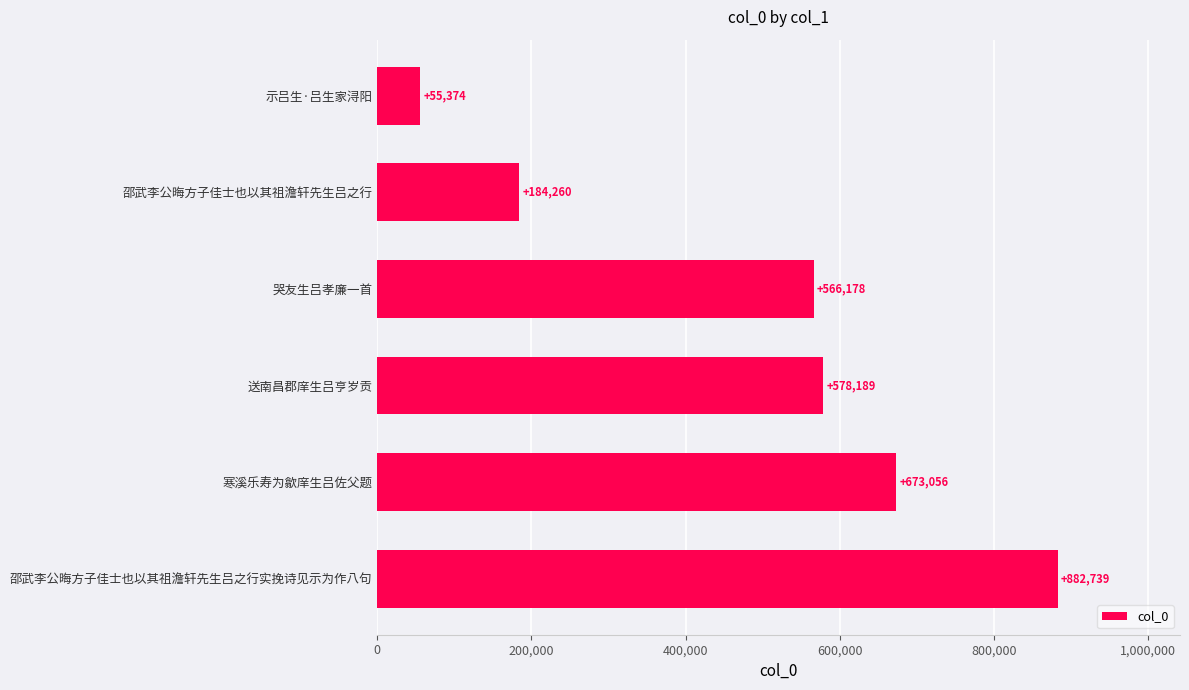

Count the values in the range 184260 to 673056.

4